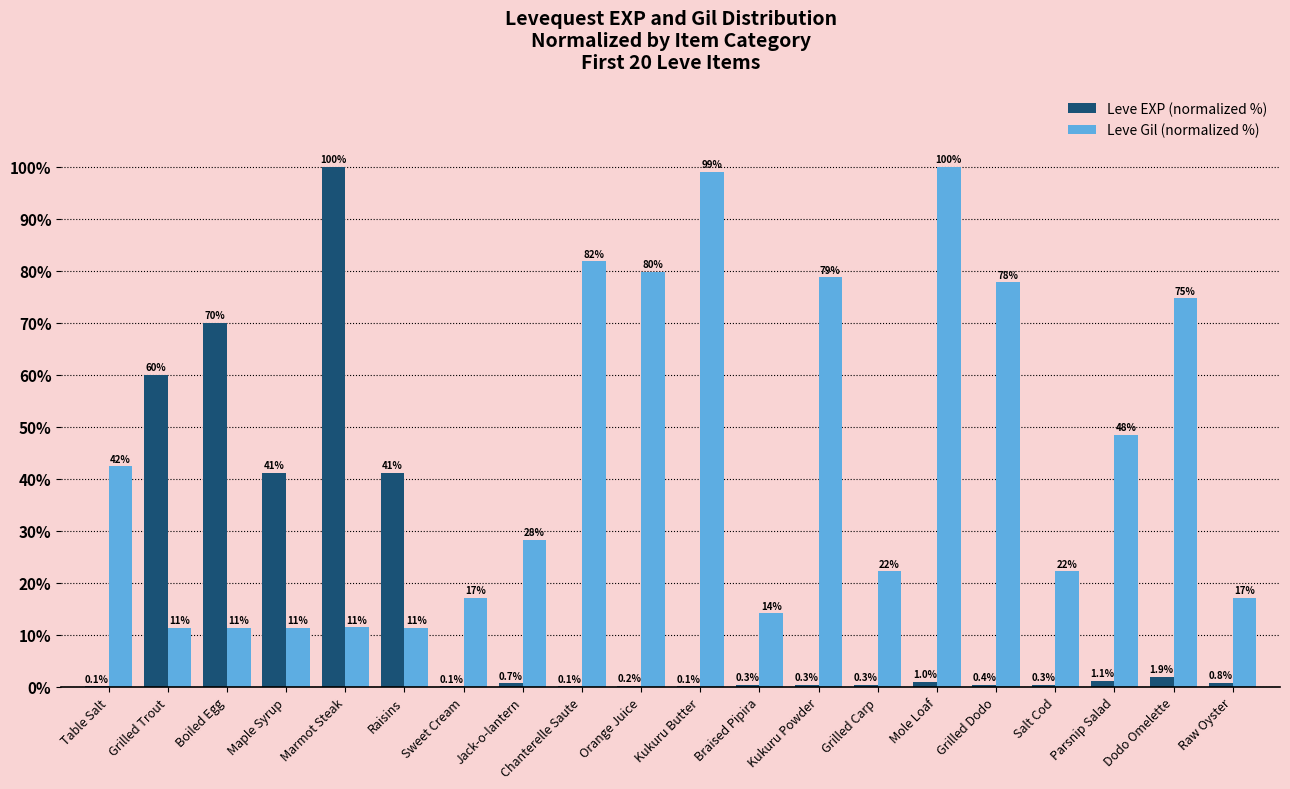

Does the chart contain stacked bars?

No